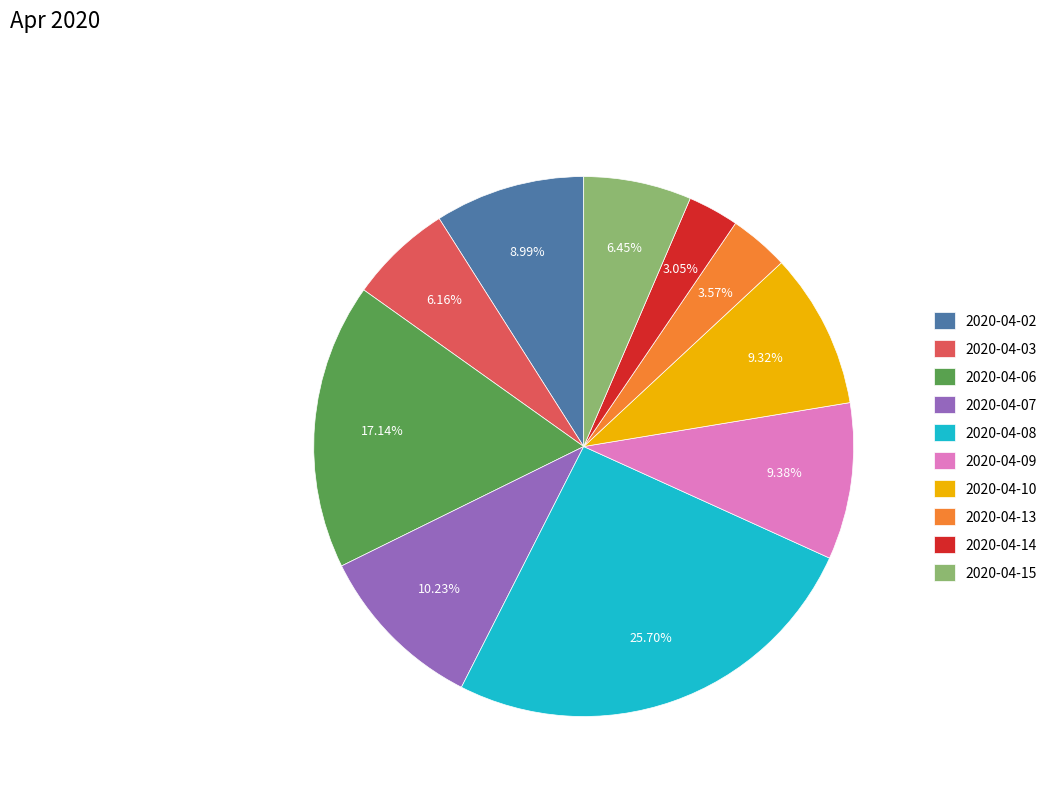

What percentage do 2020-04-07 and 2020-04-14 together represent?

13.3%